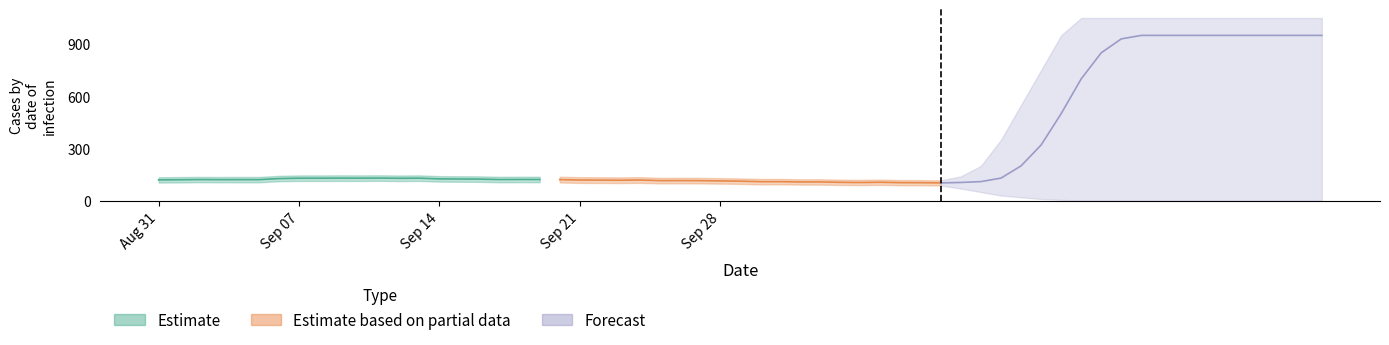

Which series has the largest total across all categories?

Forecast